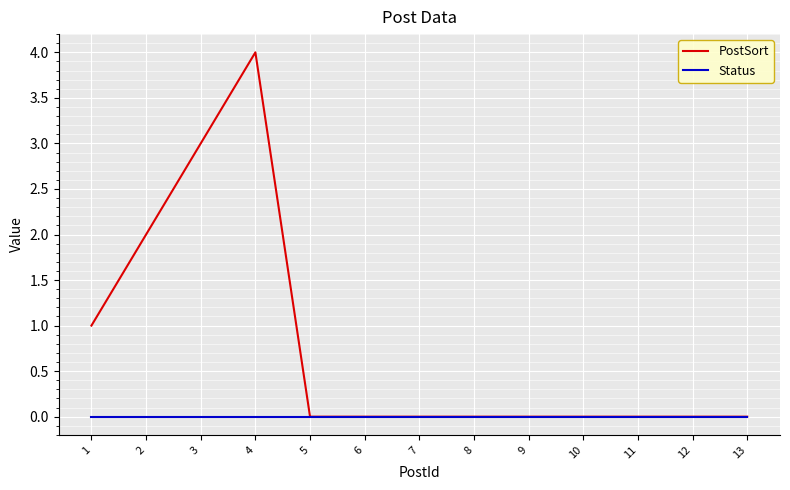

Reading left to right, list all the values displayed in this chart.

PostSort: 1	2	3	4	0	0	0	0	0	0	0	0	0
Status: 0	0	0	0	0	0	0	0	0	0	0	0	0